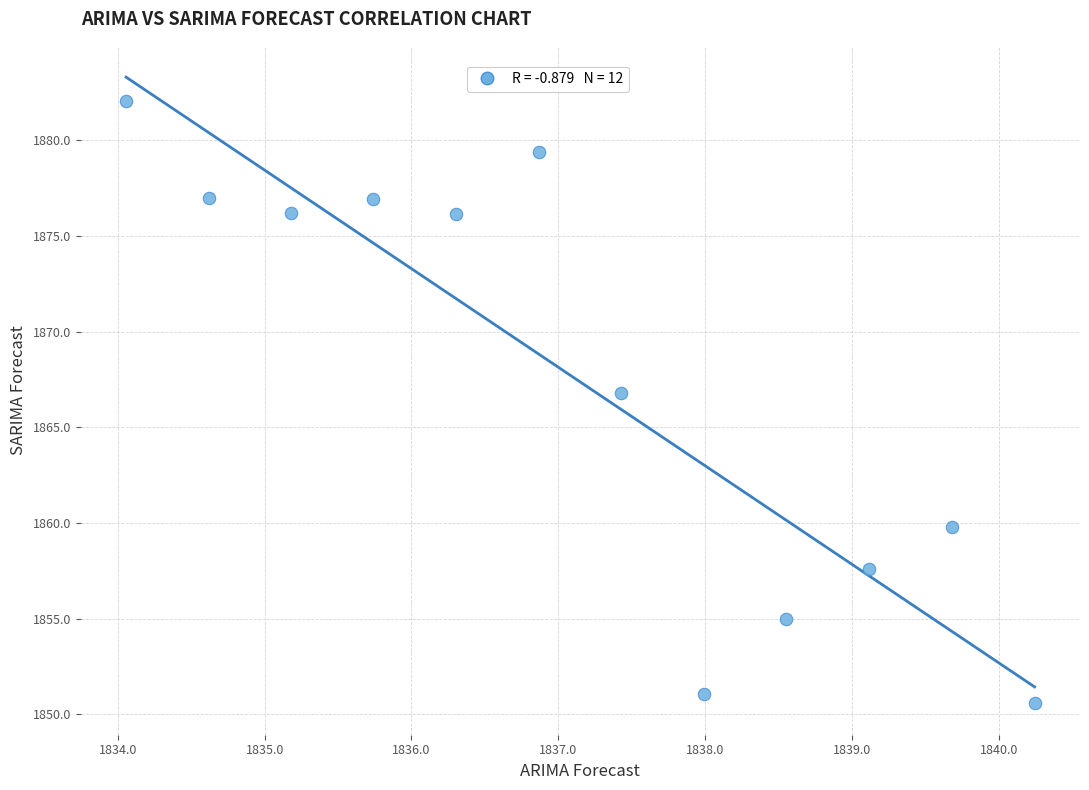

What is the range of Y values (max minus min)?

31.5